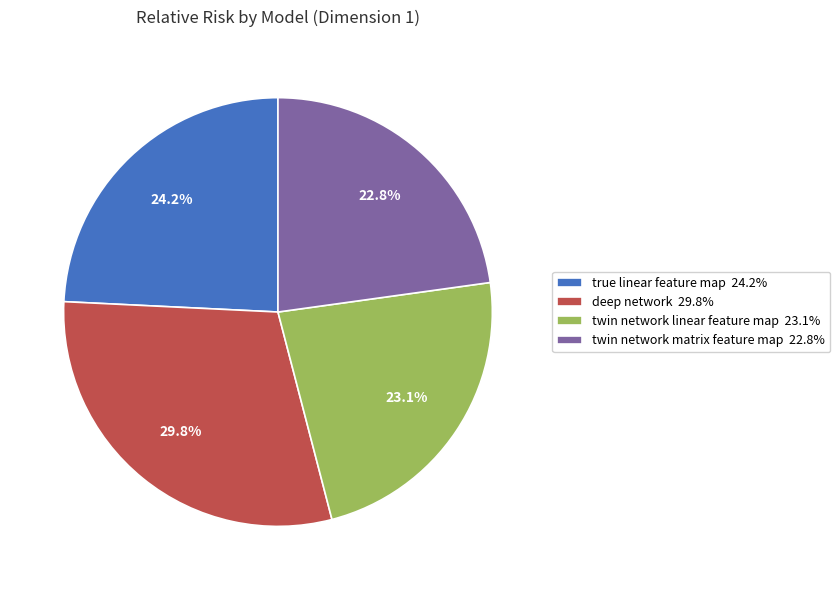

To the nearest percent, what is the combined percentage of deep network and twin network linear feature map?

53%